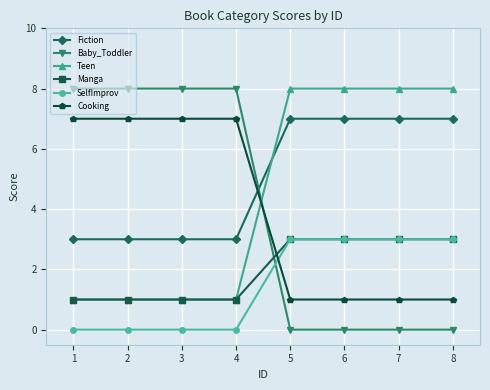

The value of Teen at 1 is 2. True or false?

False